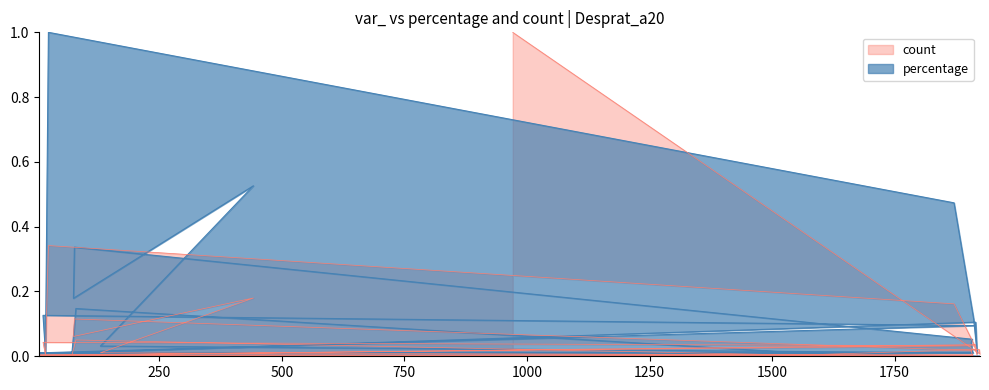

Between 6 and 80, which is larger?

80